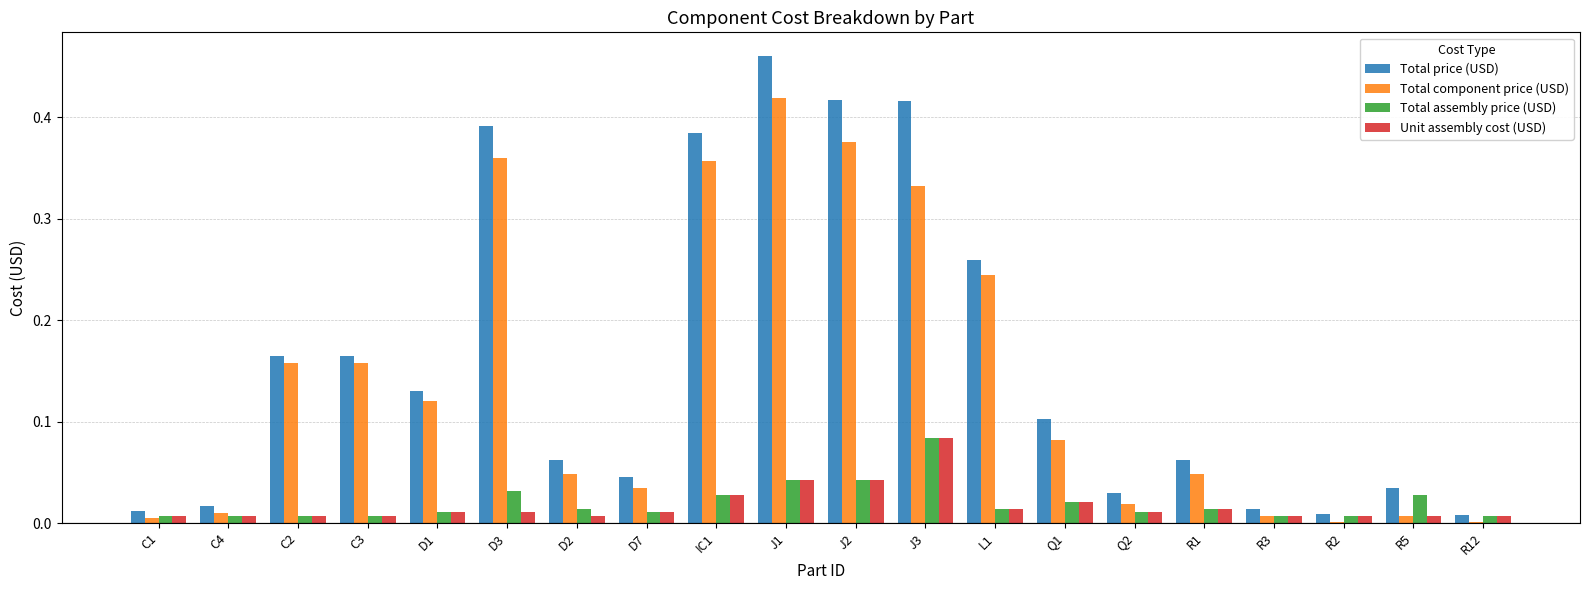

Between C3 and R1, which series saw the biggest shift?

Total component price (USD)